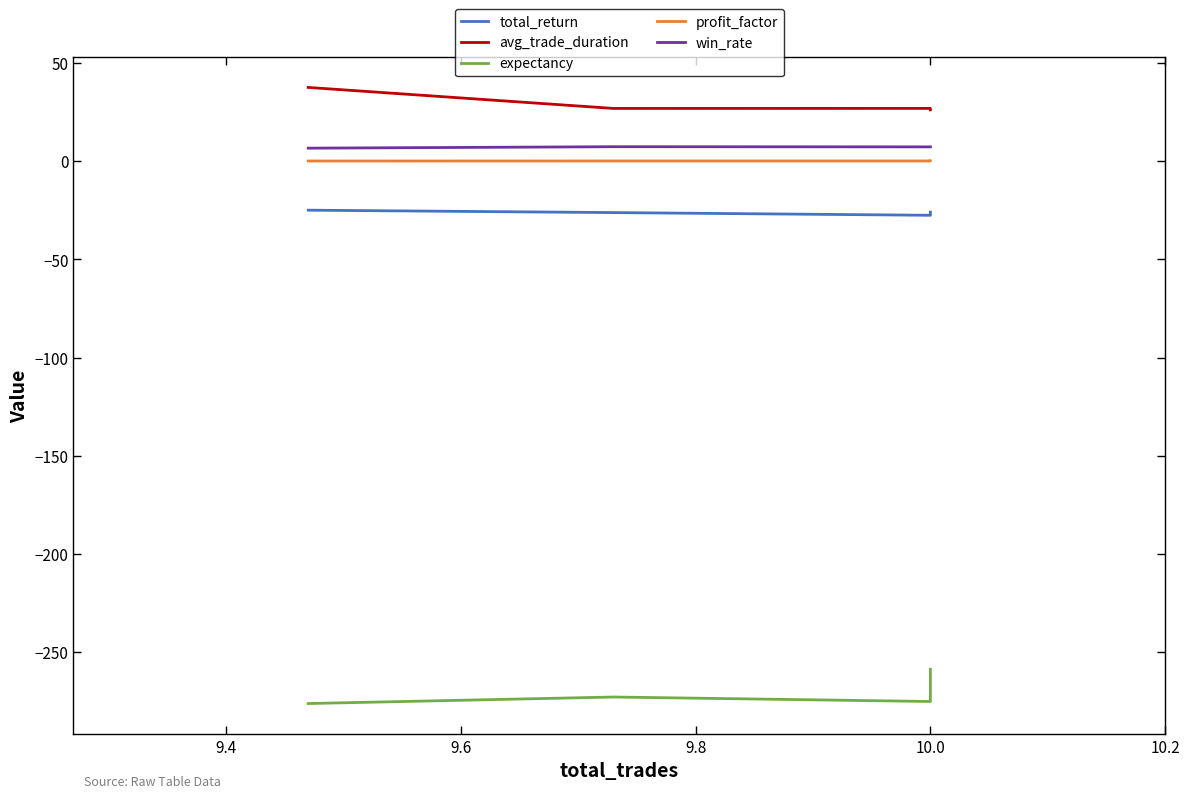

Which series has the widest spread of values?

expectancy